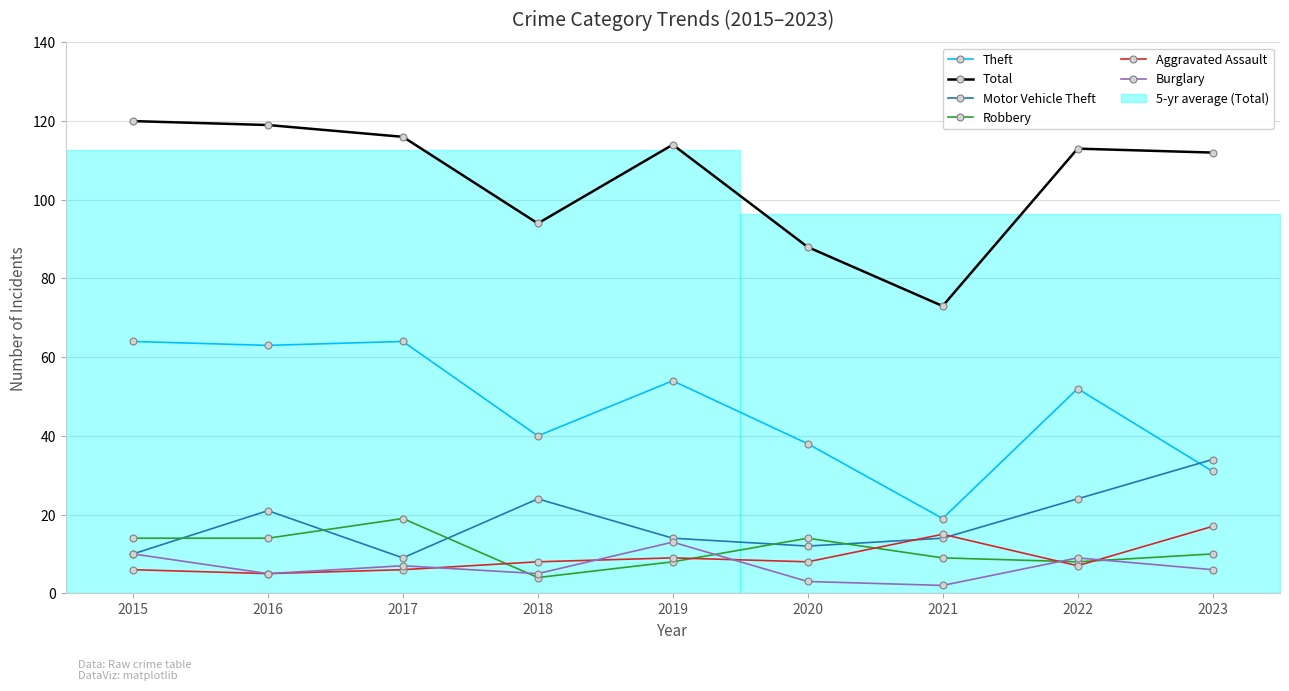

Which series changed the most between 2020 and 2023?

Total